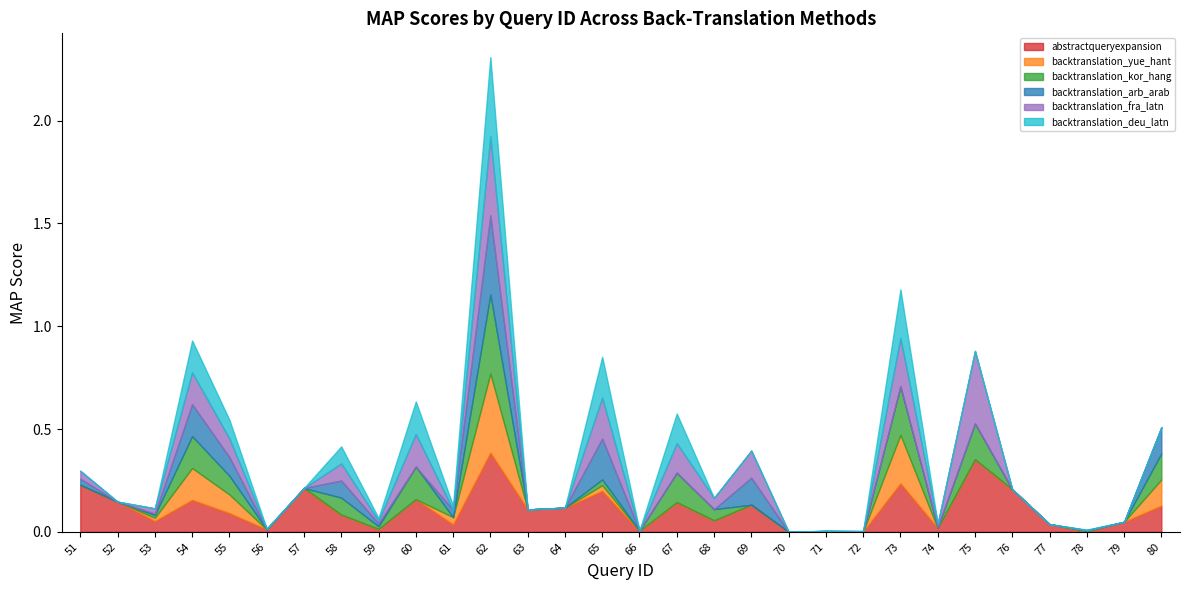

What is the maximum value for backtranslation_yue_hant?

0.4